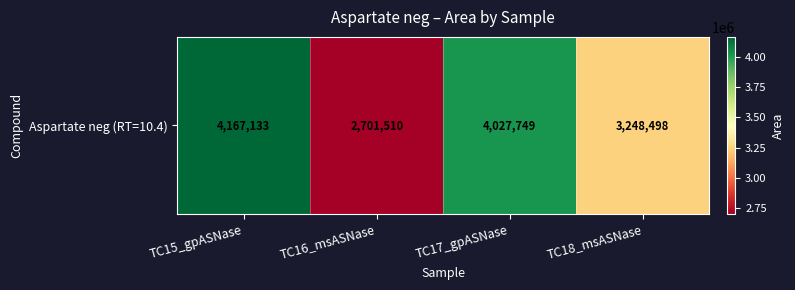

Where does the data first go above 4027749?

TC15_gpASNase